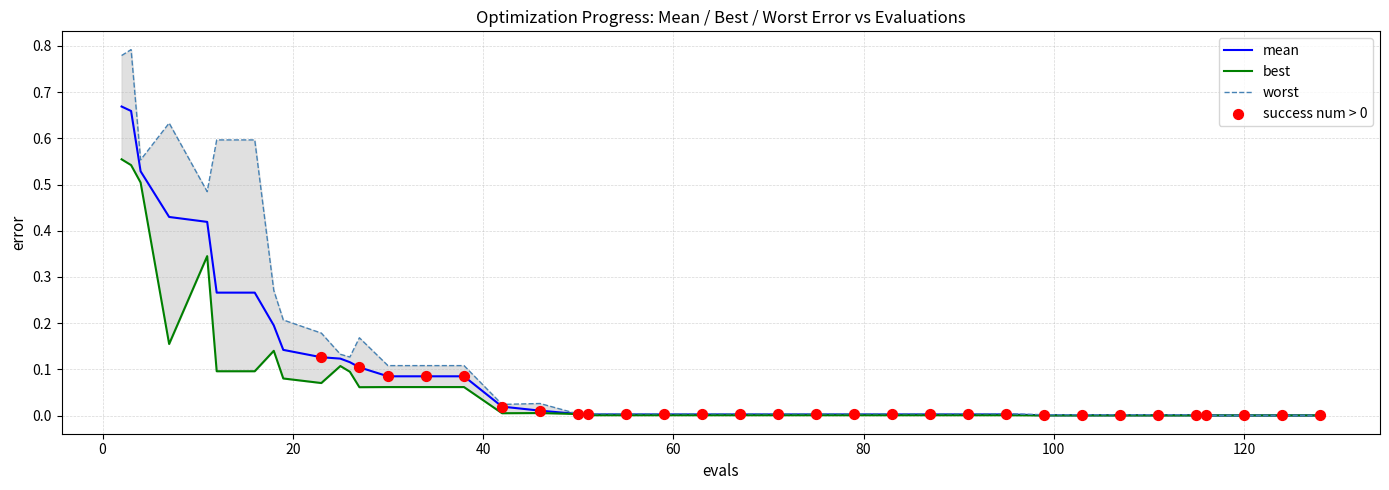

Which series contains the lowest Y value?

best